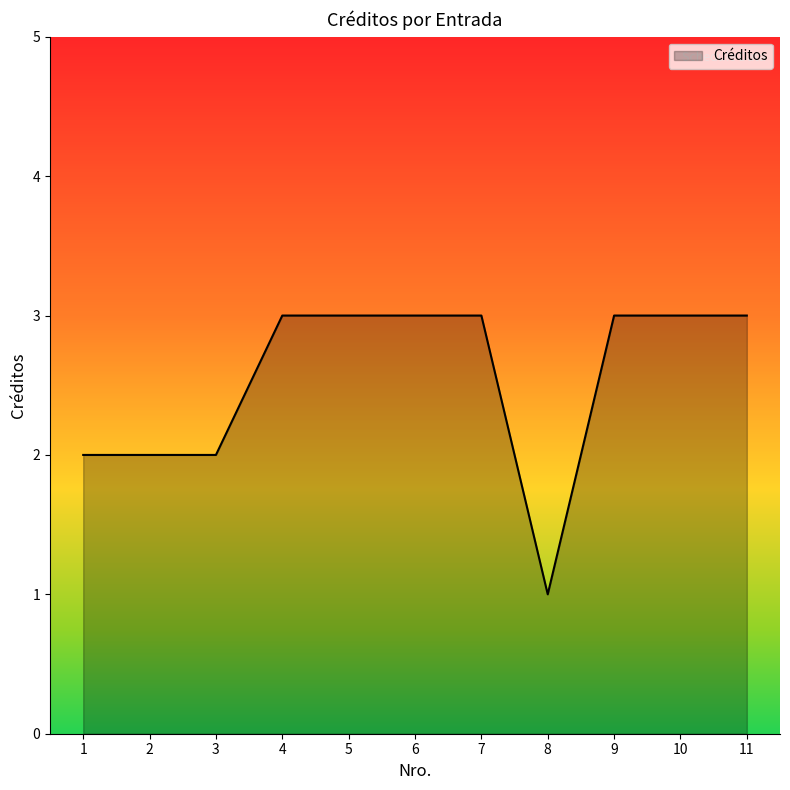

What is the difference between the maximum and minimum values?

2